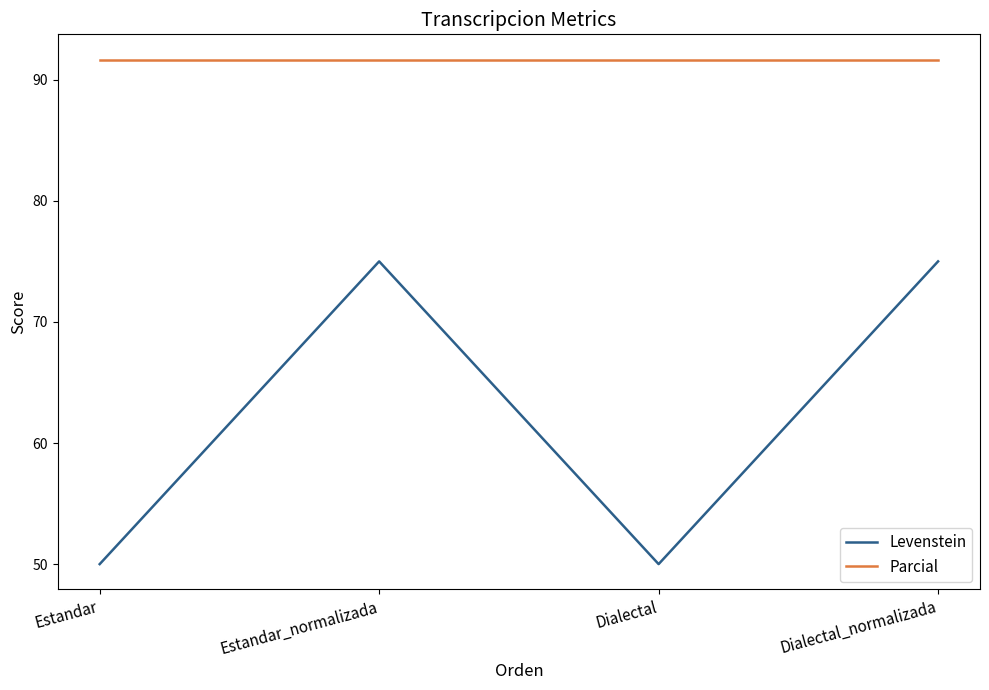

Between Dialectal and Dialectal_normalizada, which series saw the biggest shift?

Levenstein